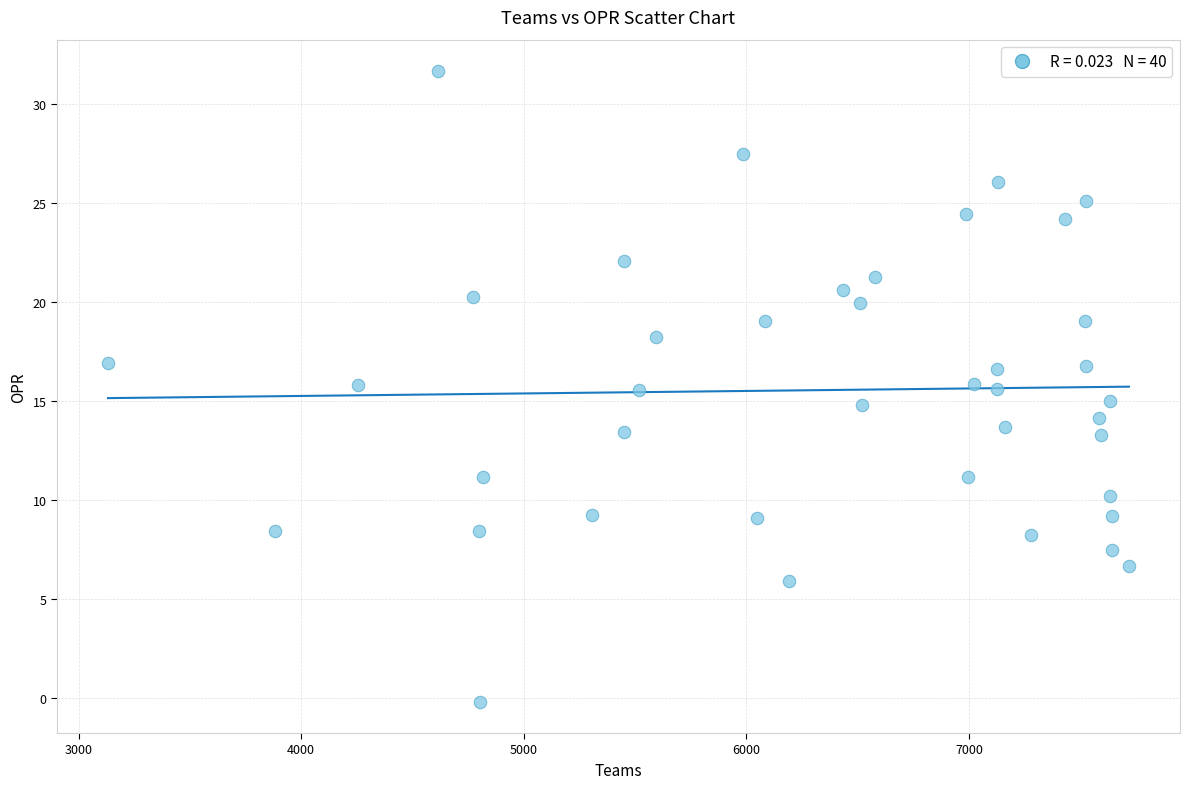

What is the range of Y values (max minus min)?

31.9